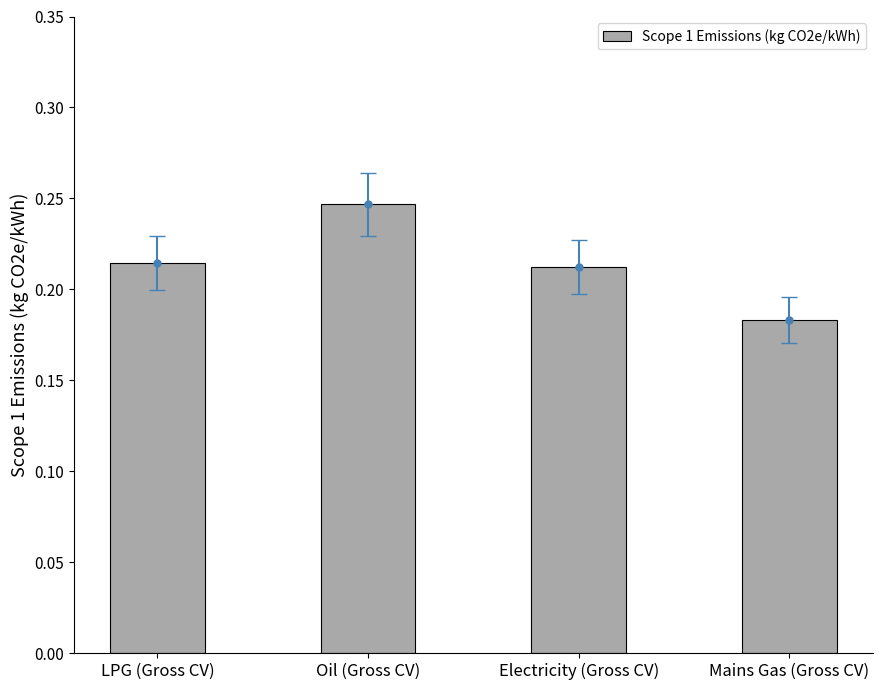

What is the sum of the values at Mains Gas (Gross CV) and Oil (Gross CV)?

0.4